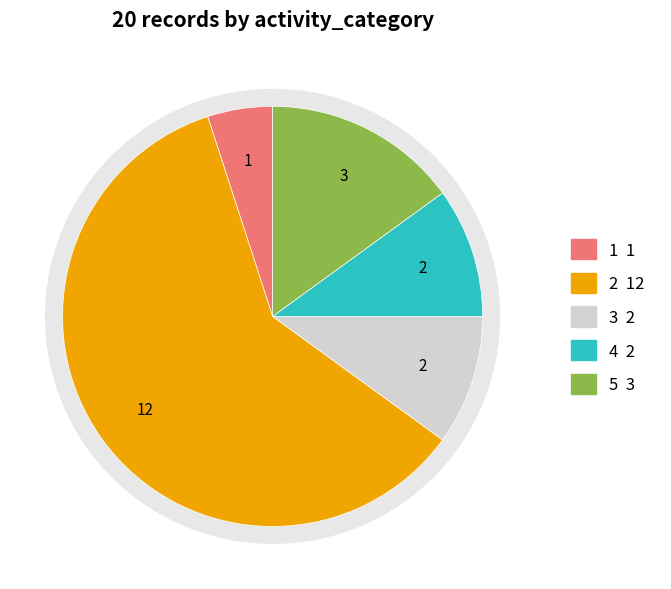

The 3 slice represents 24% of the pie. True or false?

False